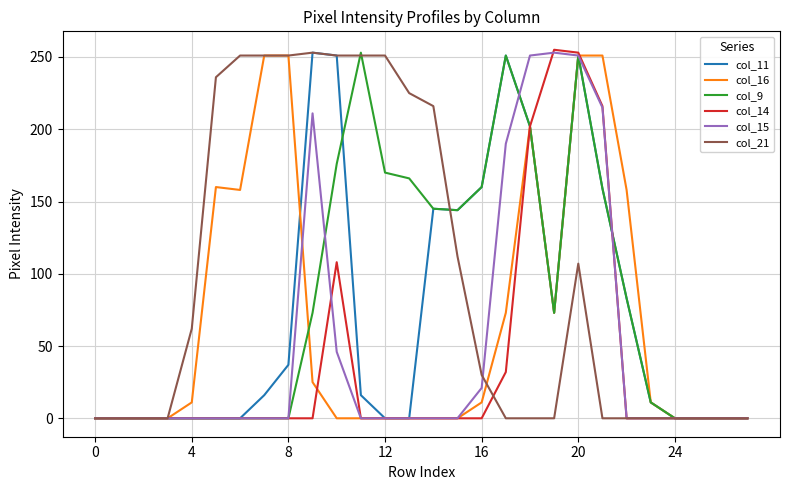

Which series has the largest total across all categories?

col_21